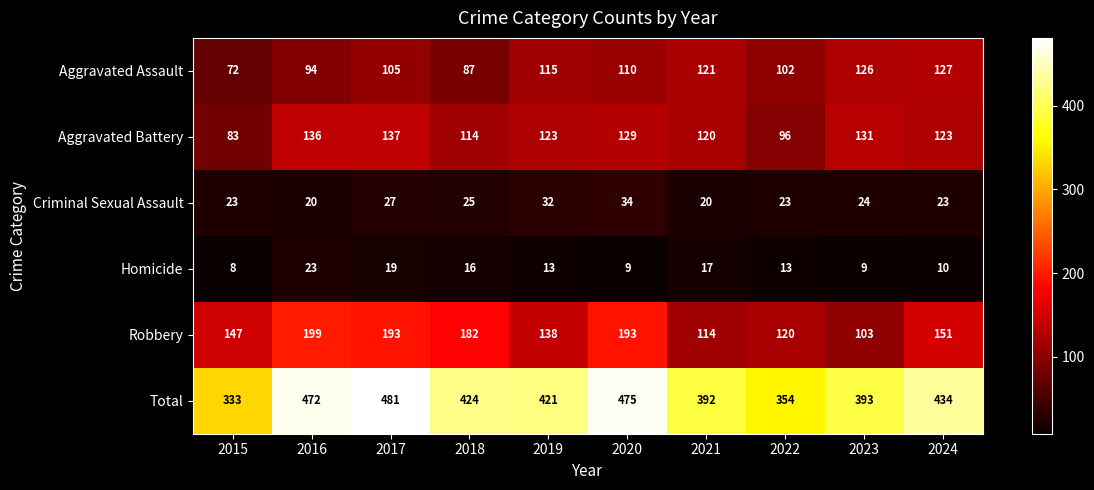

Read the Robbery value at 2017, to the nearest 5.

195